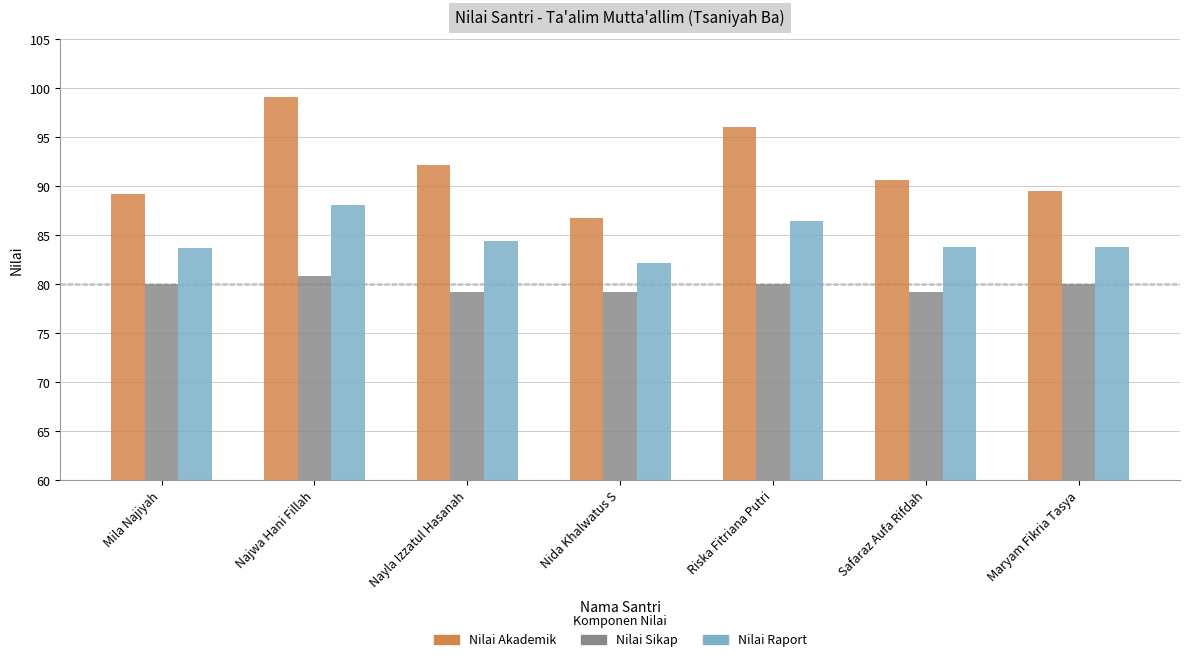

What is the sum of the Nilai Raport values at Mila Najiyah and Najwa Hani Fillah?

171.8